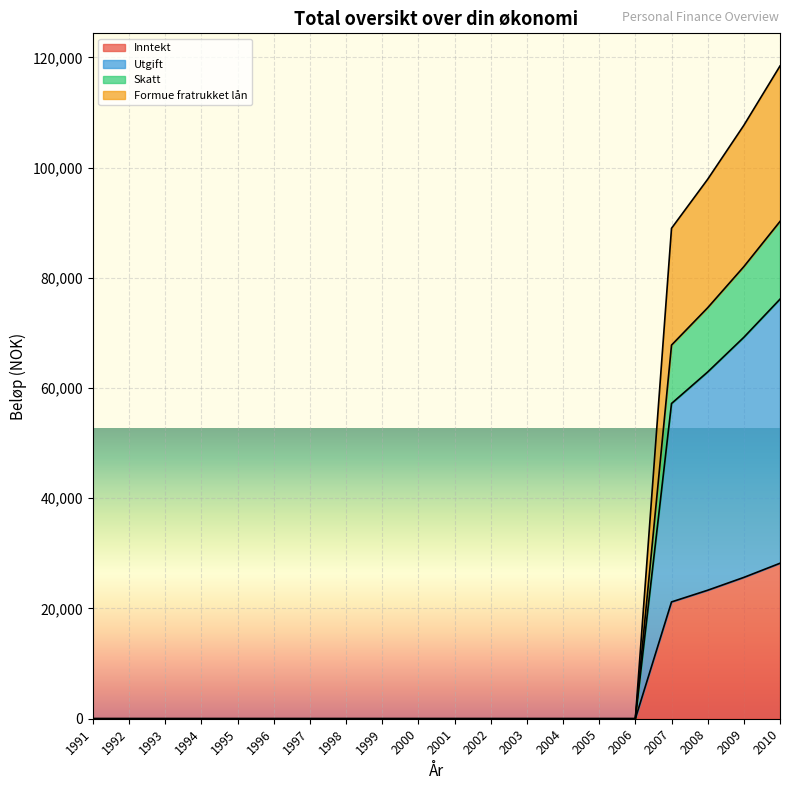

At which category is the sum across all series the highest?

2010